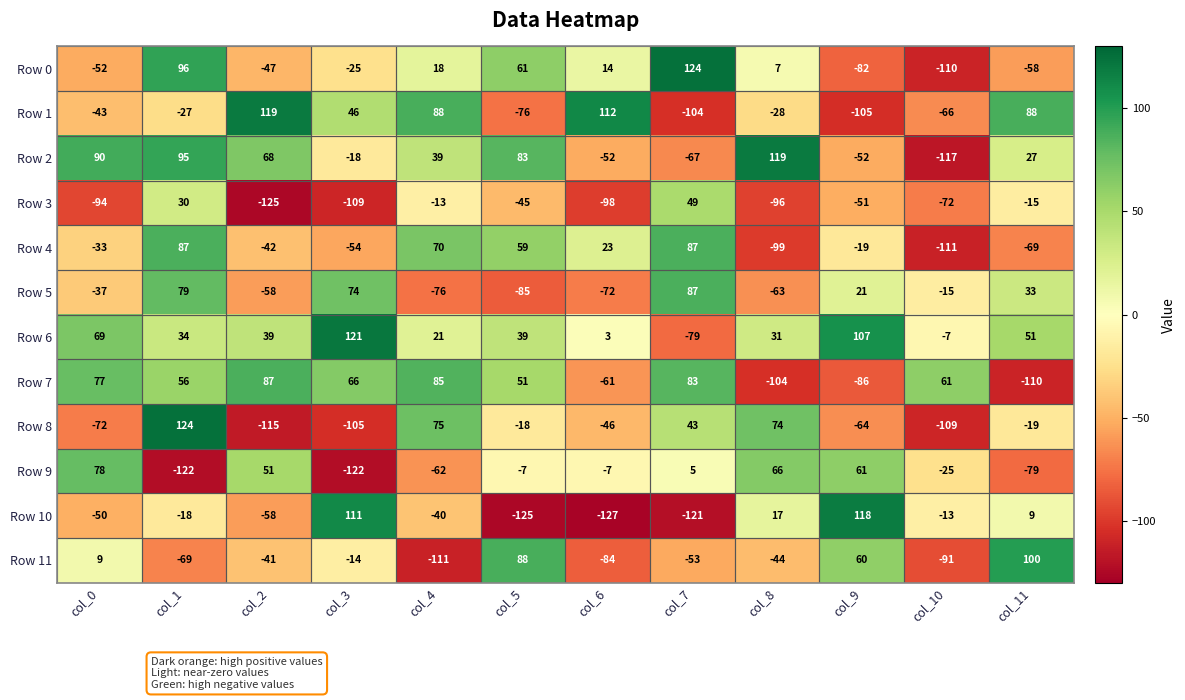

Which category has the highest value in the Row 10 series?

col_9